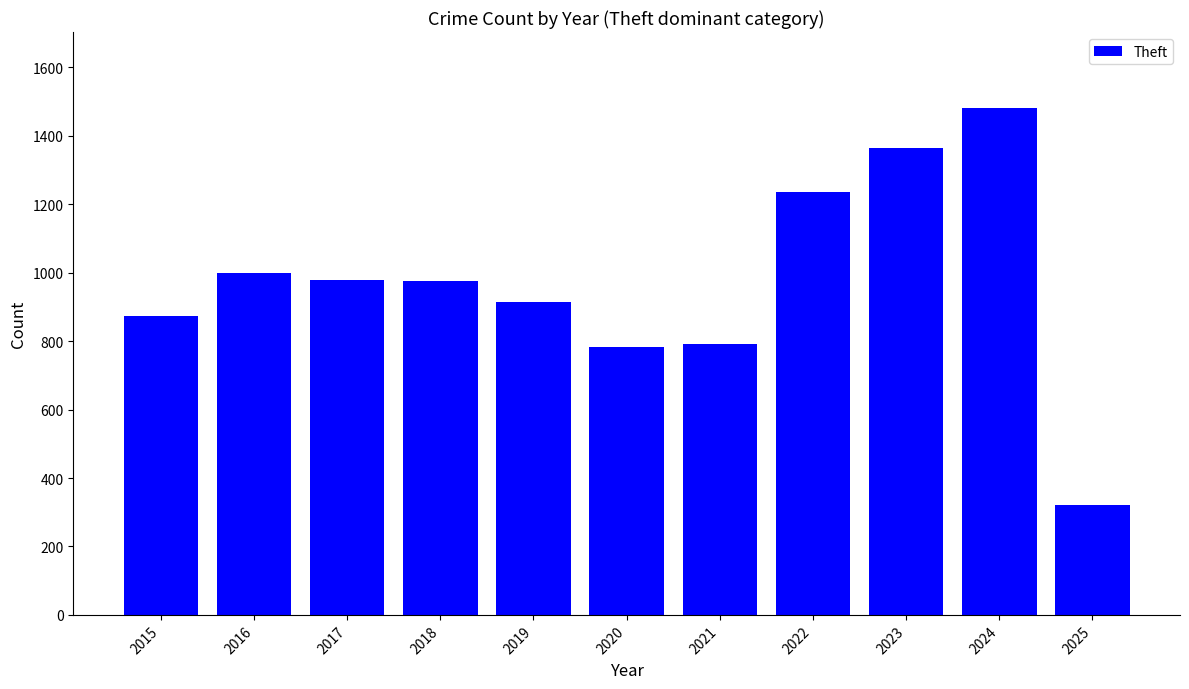

What is the smallest value displayed?

320